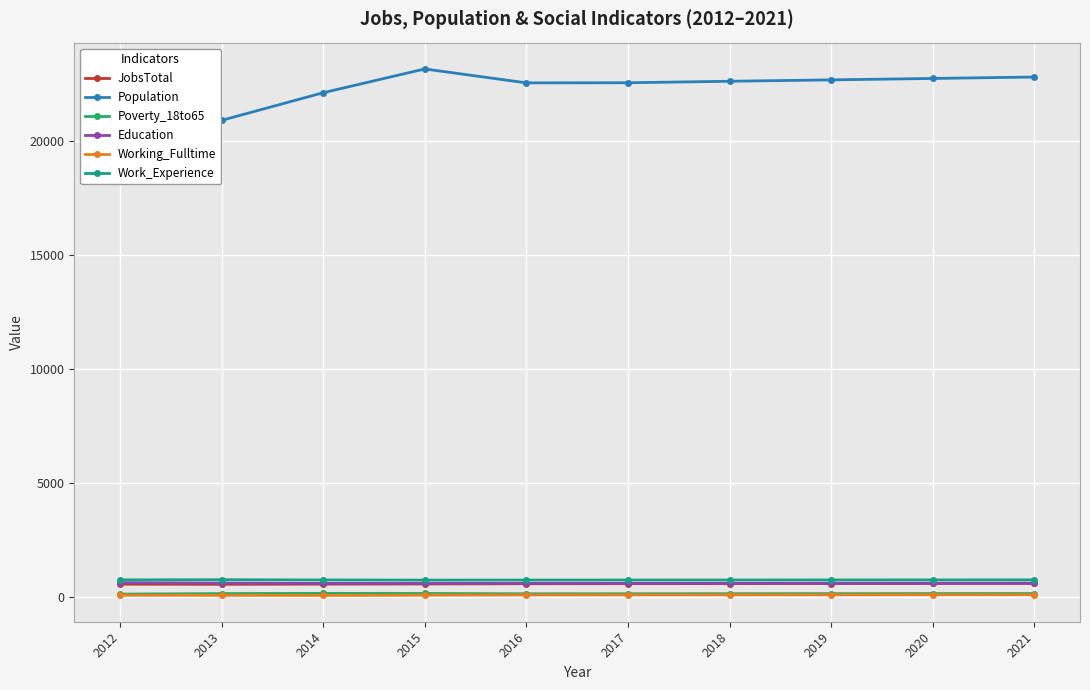

What is the sum of the Population values at 2014 and 2019?

44853